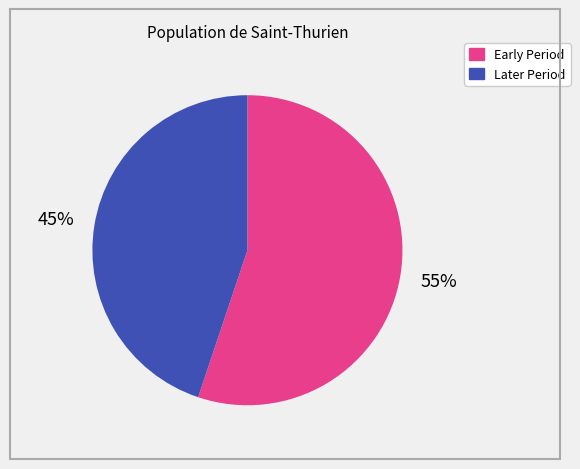

To the nearest percent, what is the difference between the largest and smallest slice percentages?

10%